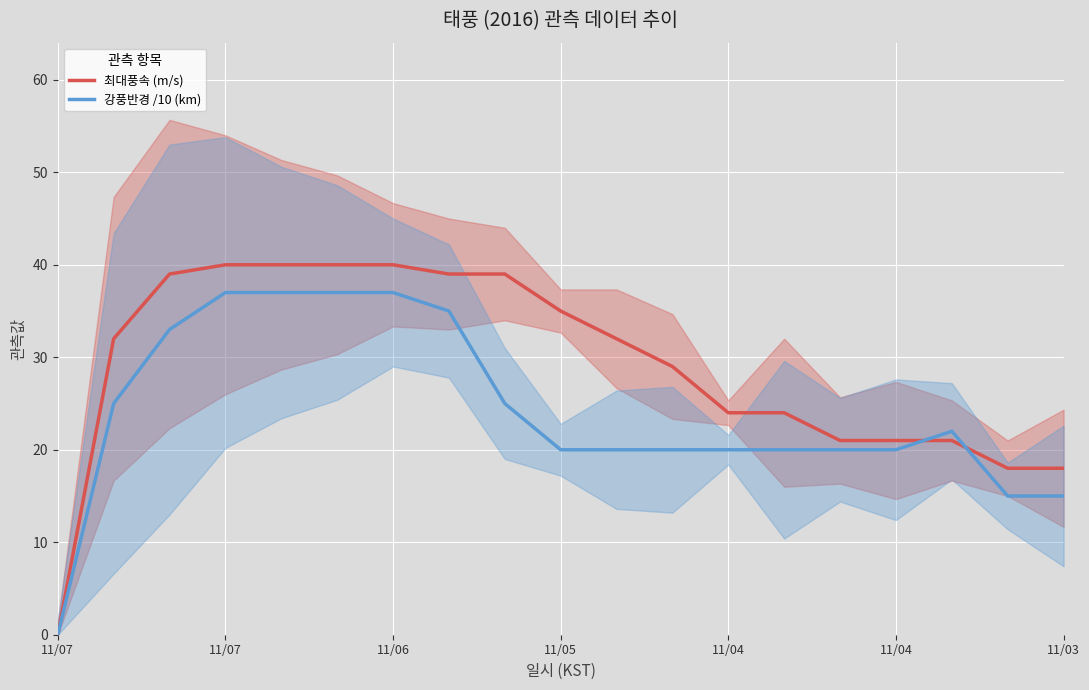

What is the greatest value displayed?

40